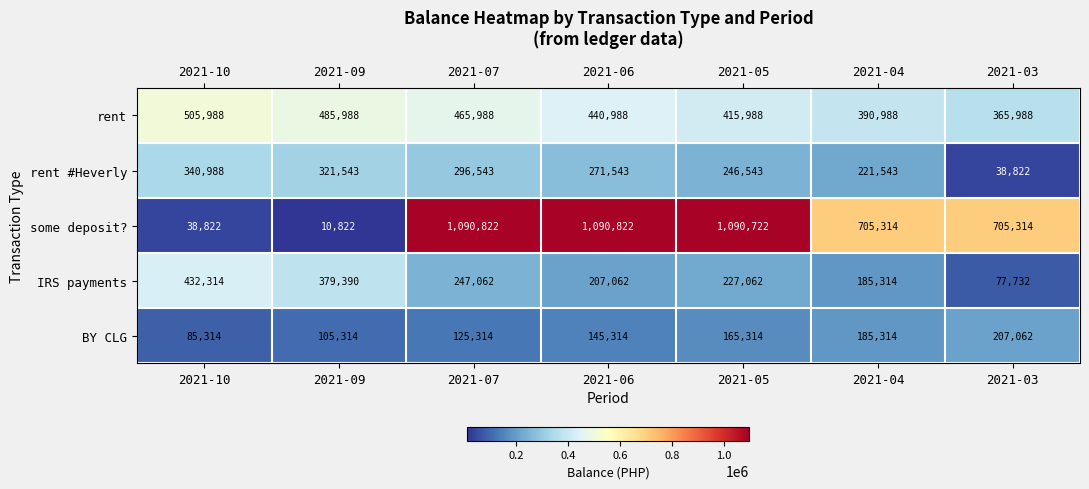

Which series has the largest range (max minus min)?

some deposit?